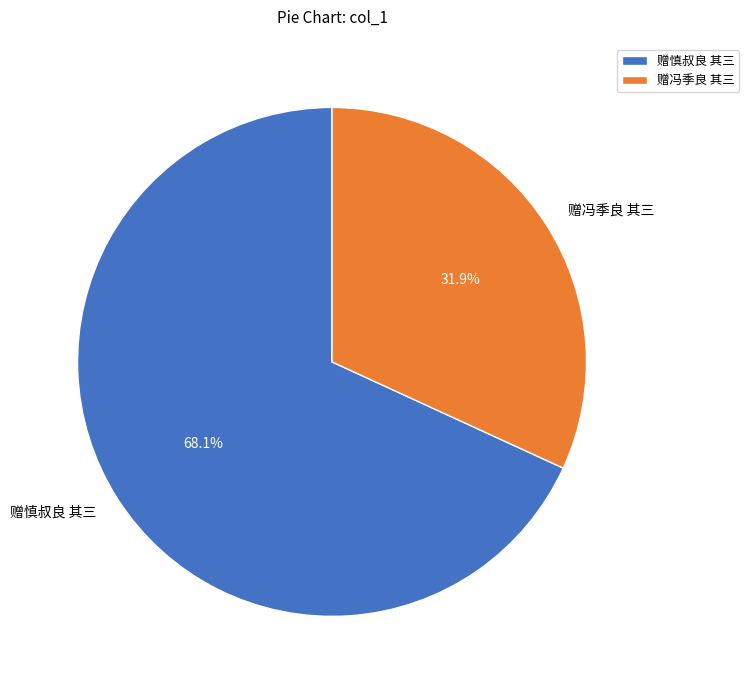

To the nearest percent, what is the difference between the 赠冯季良 其三 and 赠慎叔良 其三 slice percentages?

36%